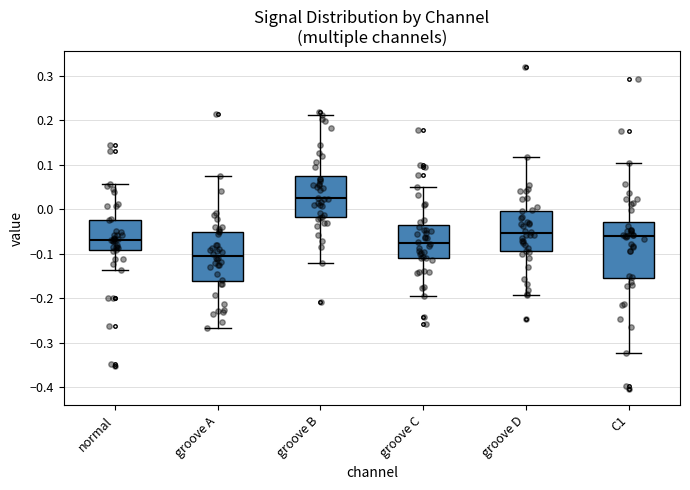

Reading left to right, read every box against the y-axis: the position of its median line, the range the box covers, and the ends of its whiskers. The values are not printed on the chart, so give them approximately, as read against the axis.

normal: median -0.07, box -0.09 to -0.02, whiskers -0.14 to 0.06
groove A: median -0.10, box -0.16 to -0.05, whiskers -0.27 to 0.07
groove B: median 0.03, box -0.02 to 0.08, whiskers -0.12 to 0.21
groove C: median -0.08, box -0.11 to -0.04, whiskers -0.19 to 0.05
groove D: median -0.05, box -0.09 to 0.00, whiskers -0.19 to 0.12
C1: median -0.06, box -0.15 to -0.03, whiskers -0.32 to 0.10